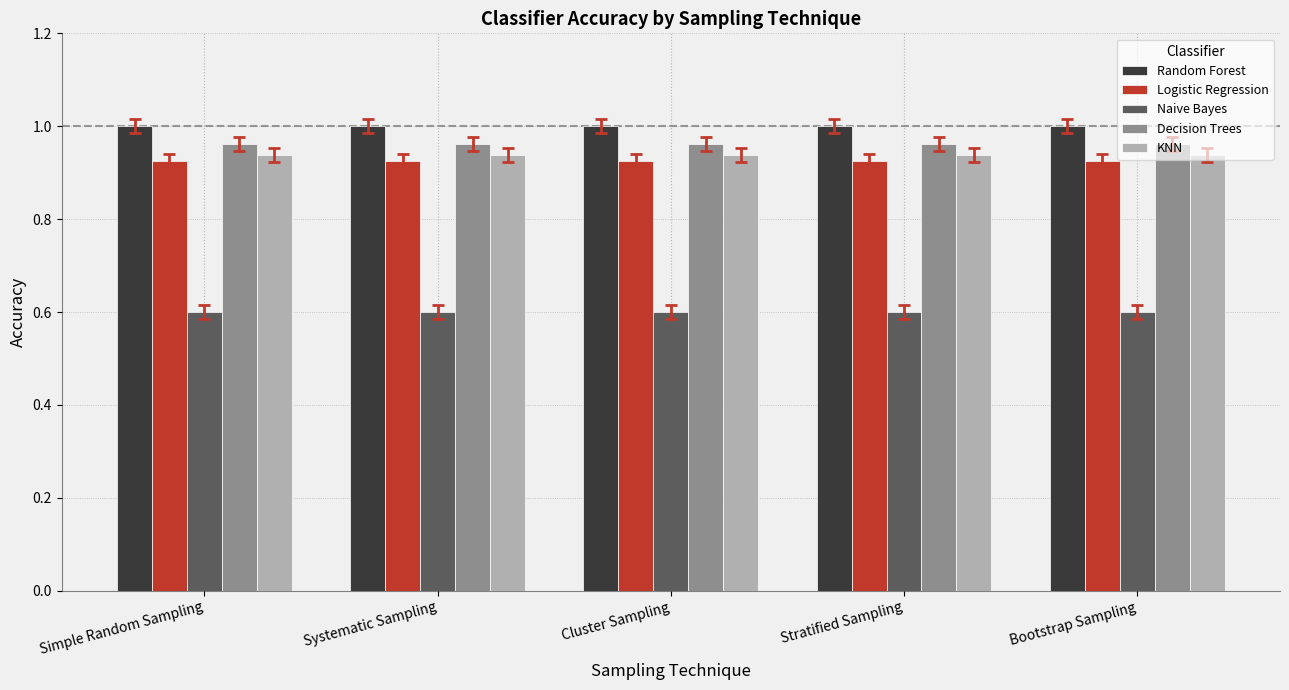

List the series in order of their peak value, highest first.

Random Forest, Decision Trees, KNN, Logistic Regression, Naive Bayes